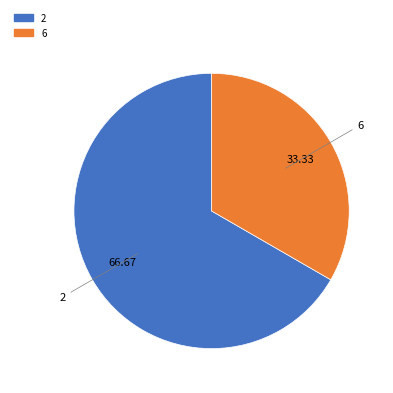

Is there any slice that represents more than half of the pie?

Yes